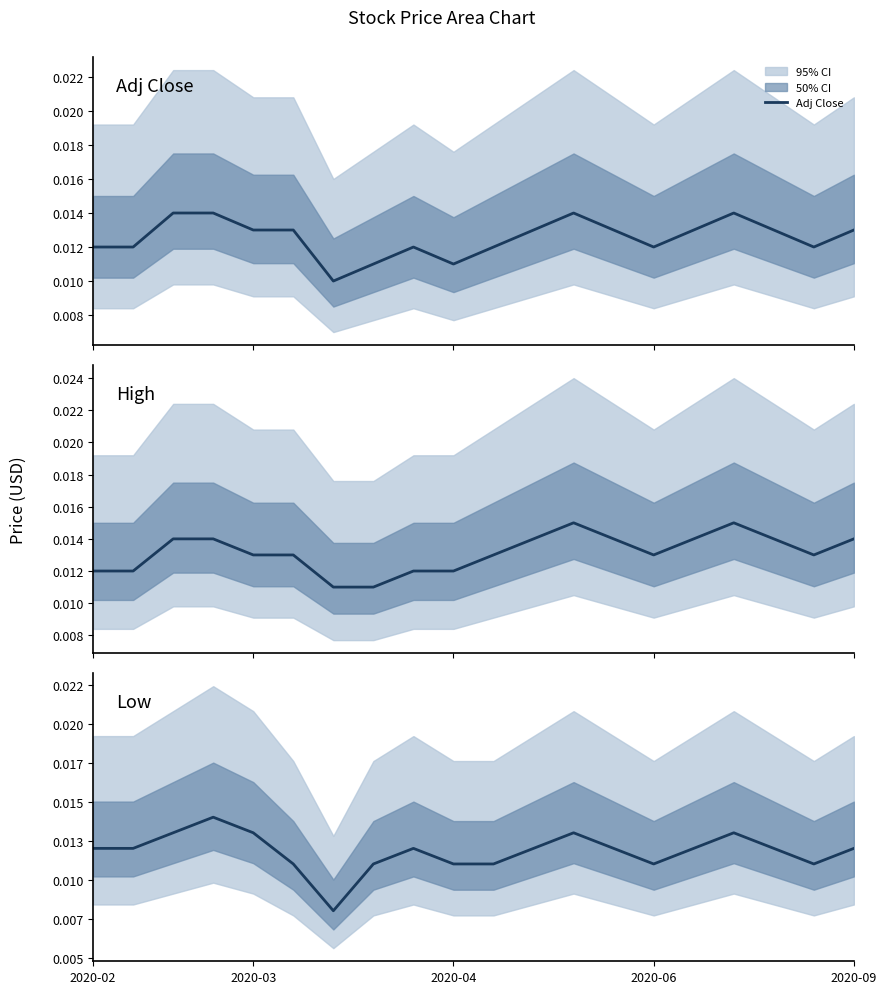

What is the label of the 3rd point from the left?

2020-04